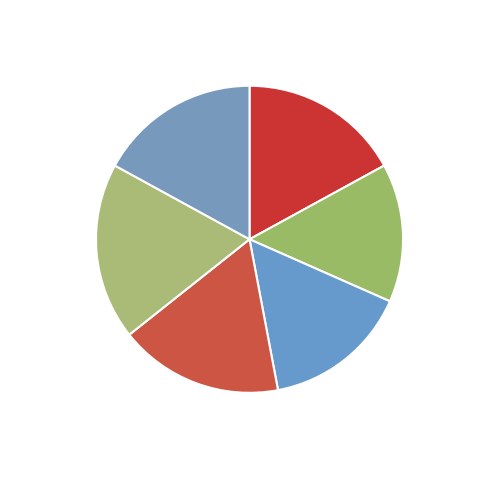

Which has a higher value, Two-Class Neural Network or Two-Class Averaged Perceptron?

Two-Class Neural Network